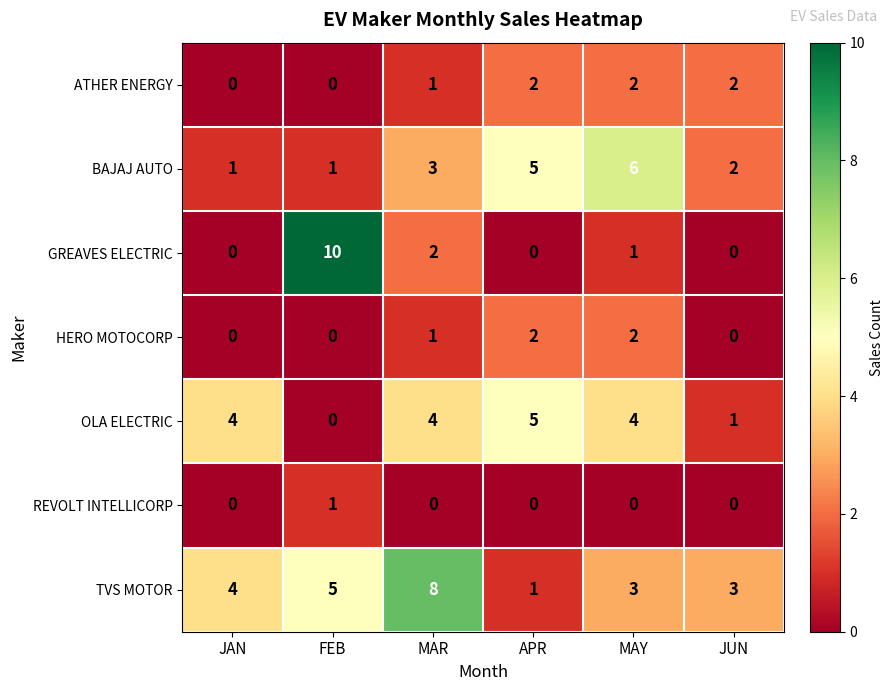

True or false: TVS MOTOR has a value of 3 at MAY.

True